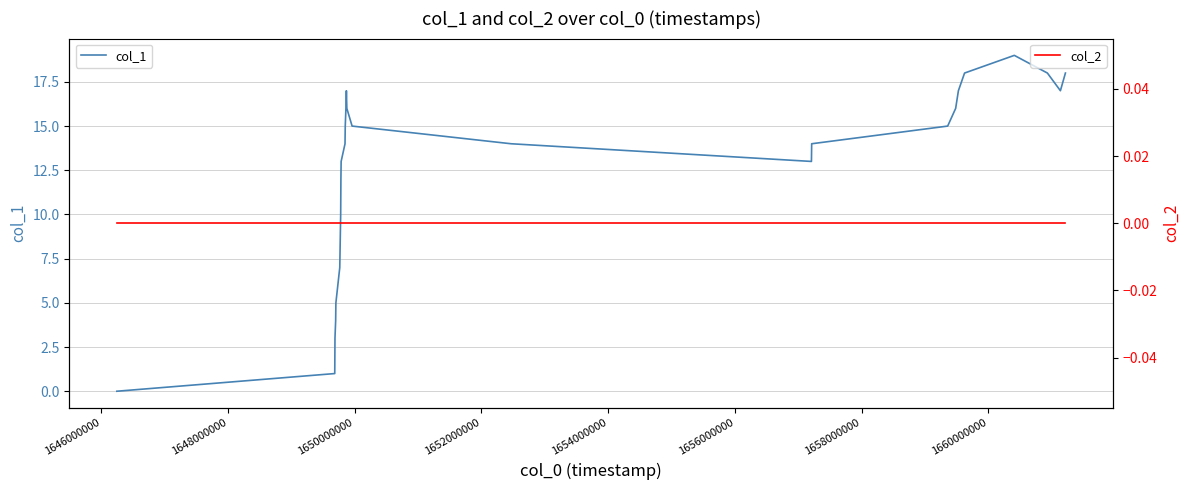

What is the average value of the col_1 series?

13